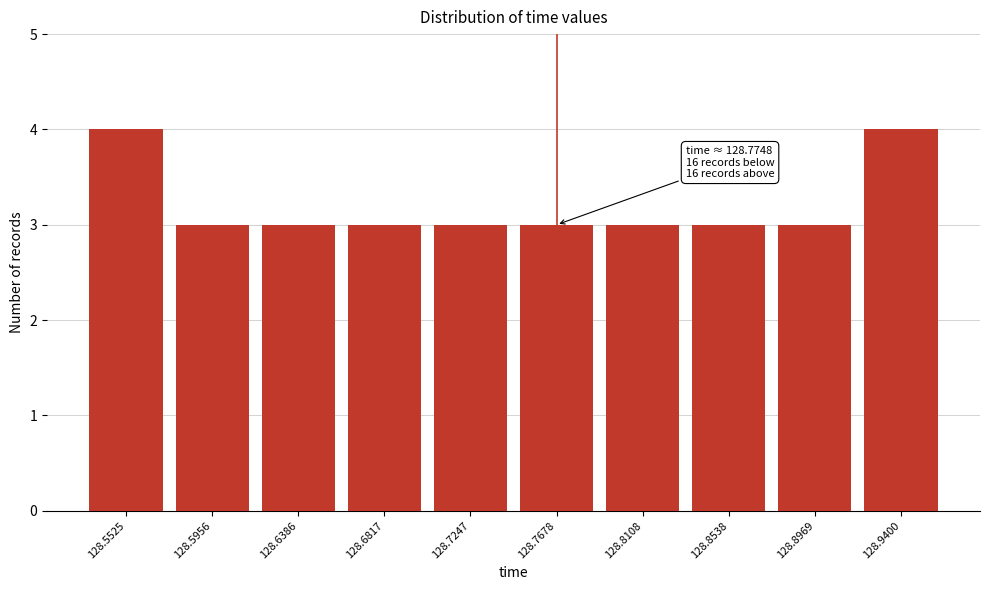

Reading right to left, extract all data points from this chart.

128.9400=4	128.8969=3	128.8538=3	128.8108=3	128.7678=3	128.7247=3	128.6817=3	128.6386=3	128.5956=3	128.5525=4